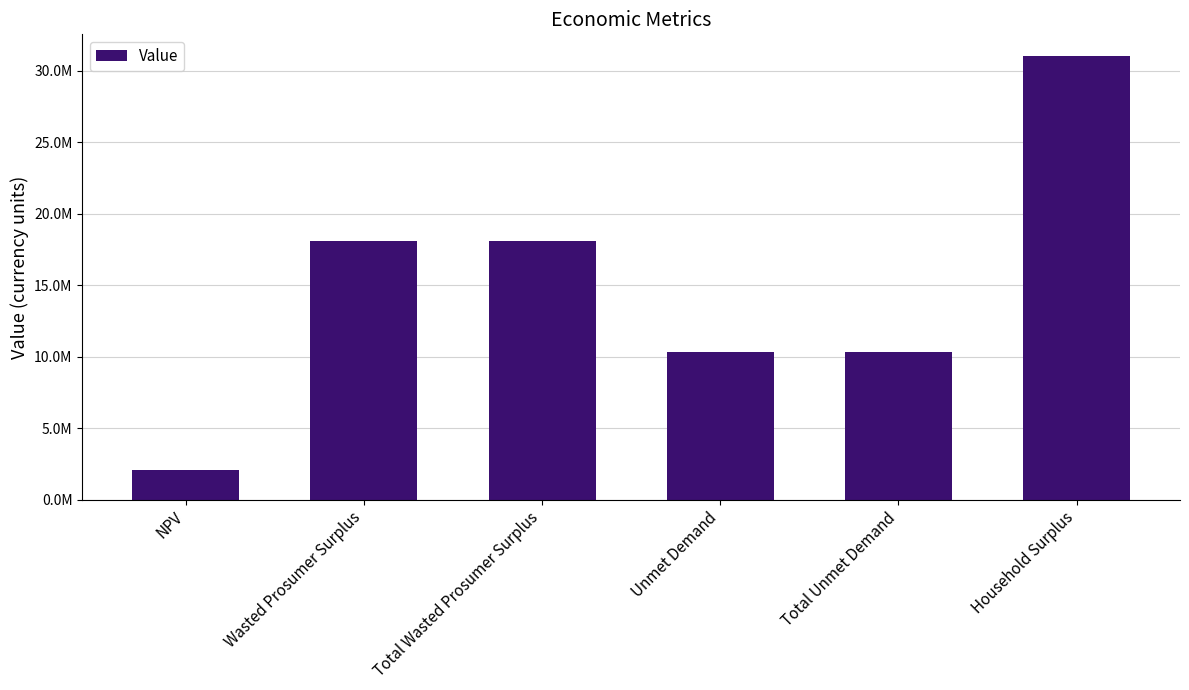

What position from the right is Household Surplus?

1